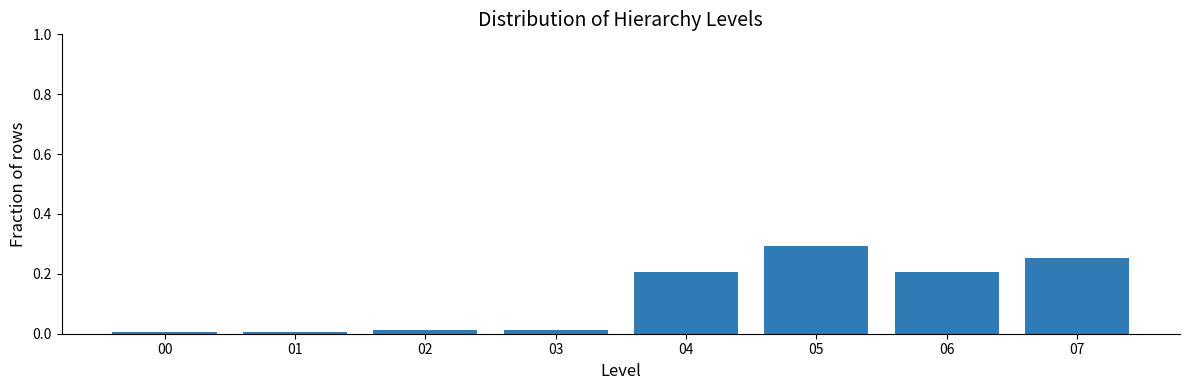

Which label corresponds to the largest value in the chart?

05